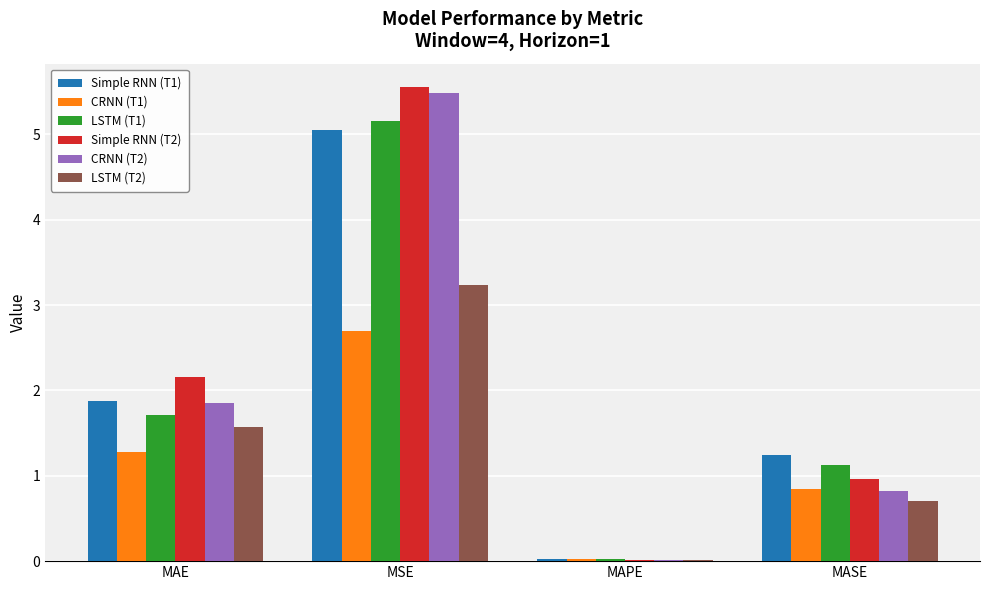

How many series are shown in this chart?

6